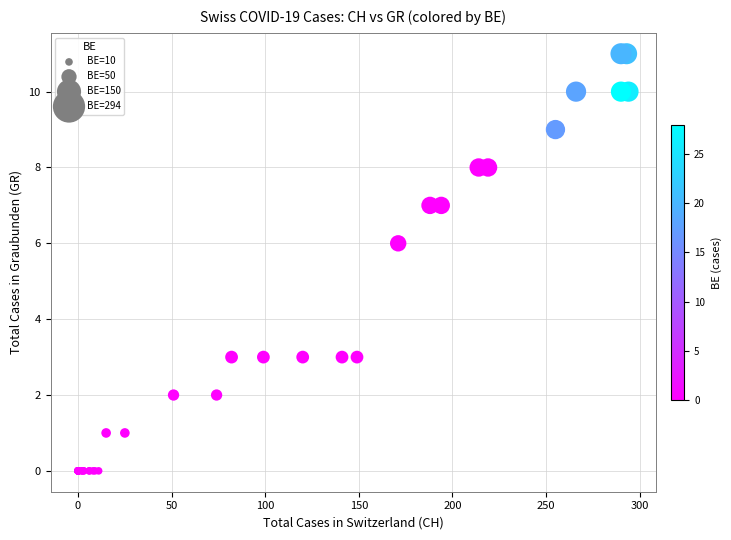

What Y value in the scatter plot is closest to 5?

6